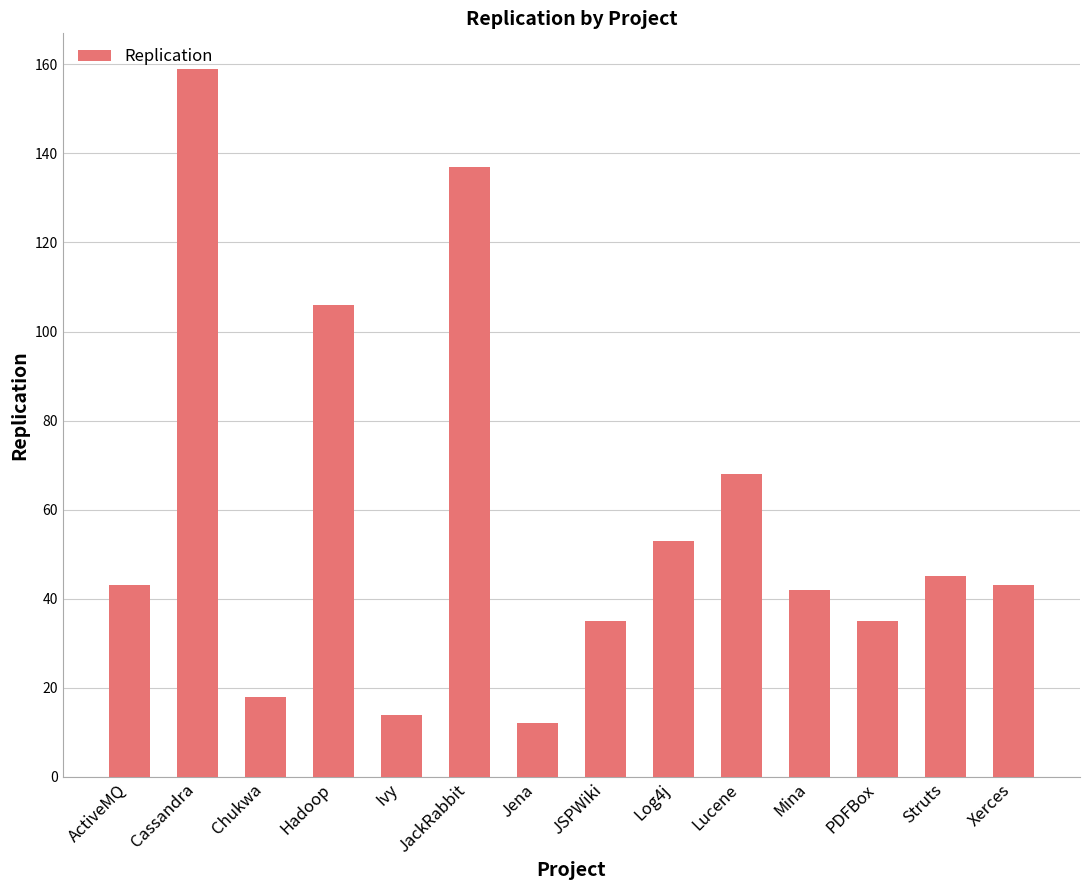

What is the label of the 7th bar from the left?

Jena